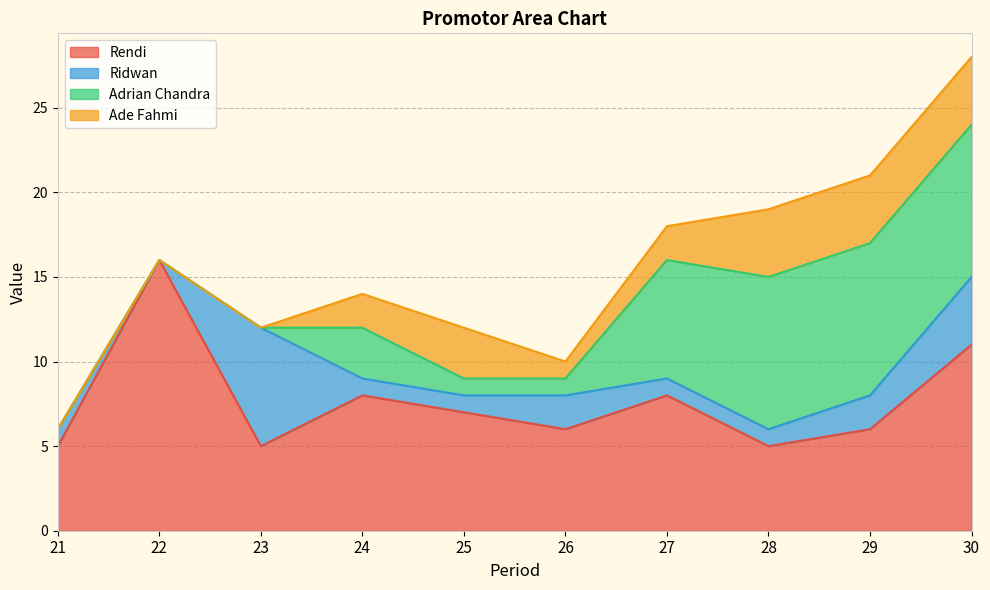

Between 26 and 25, which is larger?

25